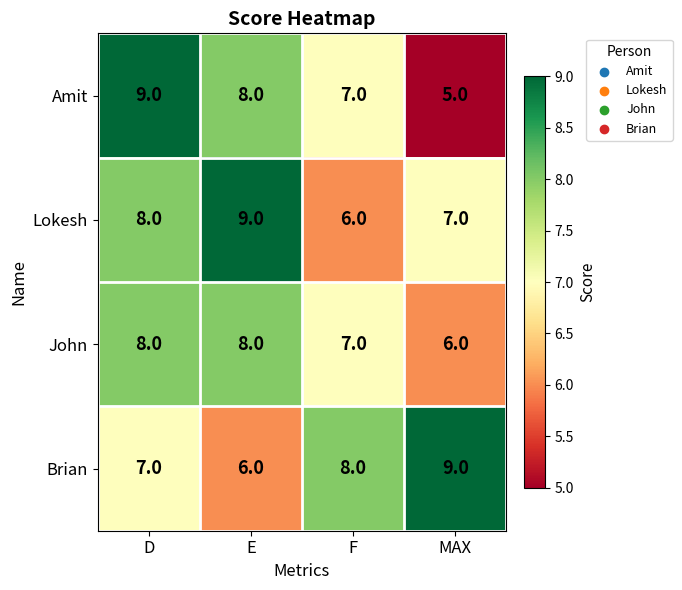

At which category is the sum across all series the highest?

D